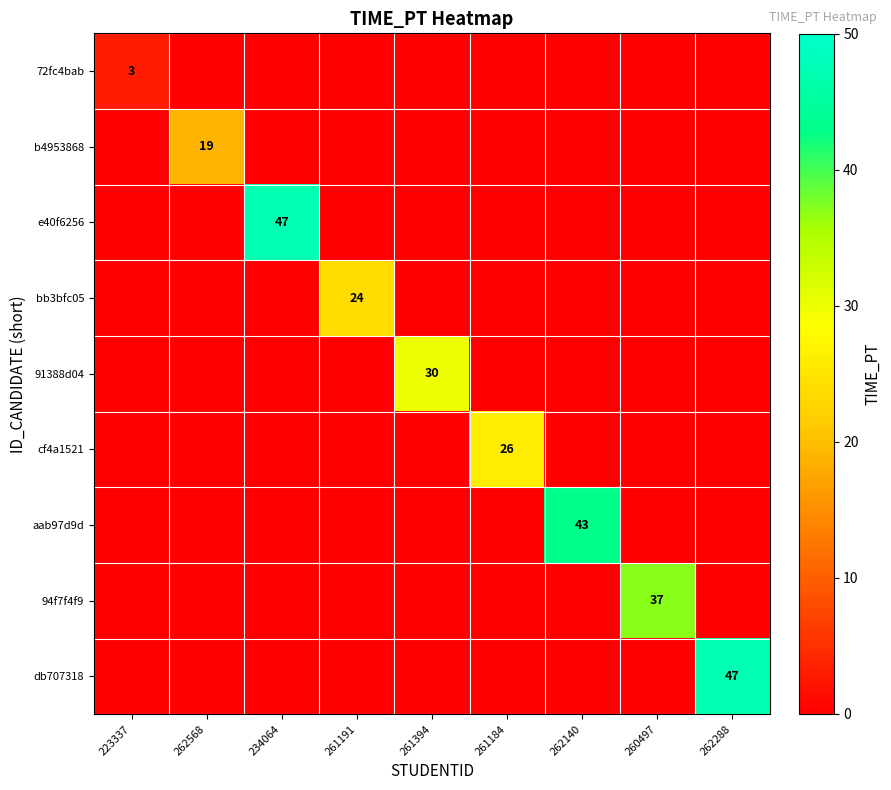

The cf4a1521 series shows -14 at 262288. True or false?

False